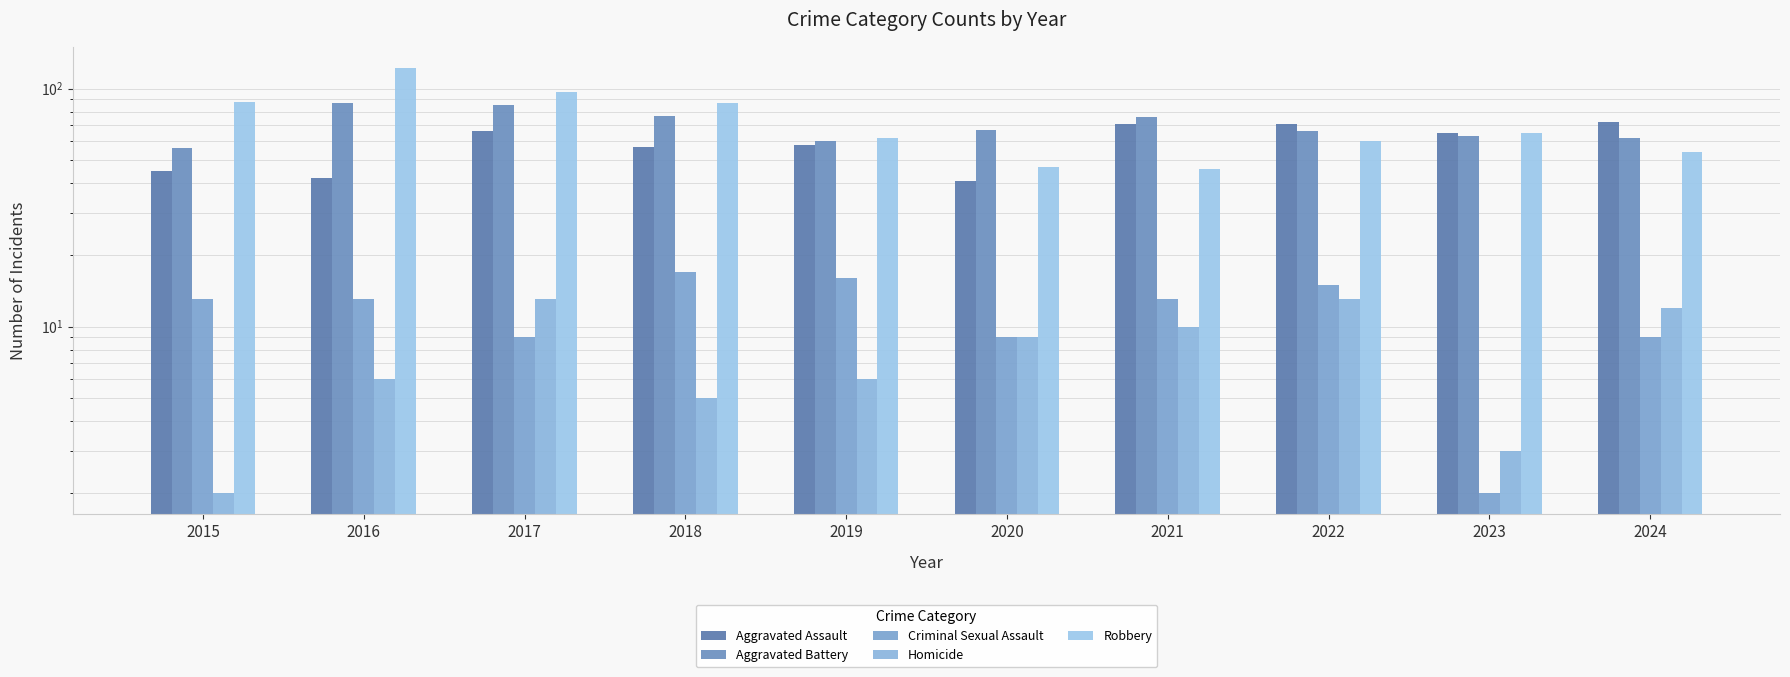

What are all the series names shown in the legend?

Aggravated Assault, Aggravated Battery, Criminal Sexual Assault, Homicide, Robbery